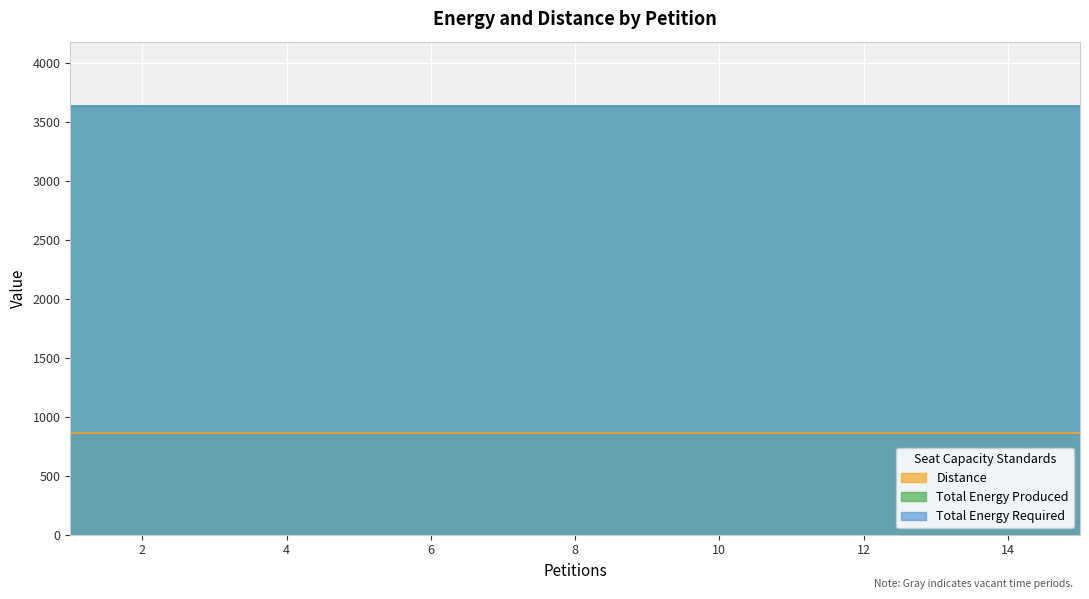

How many lines are shown in the chart?

3